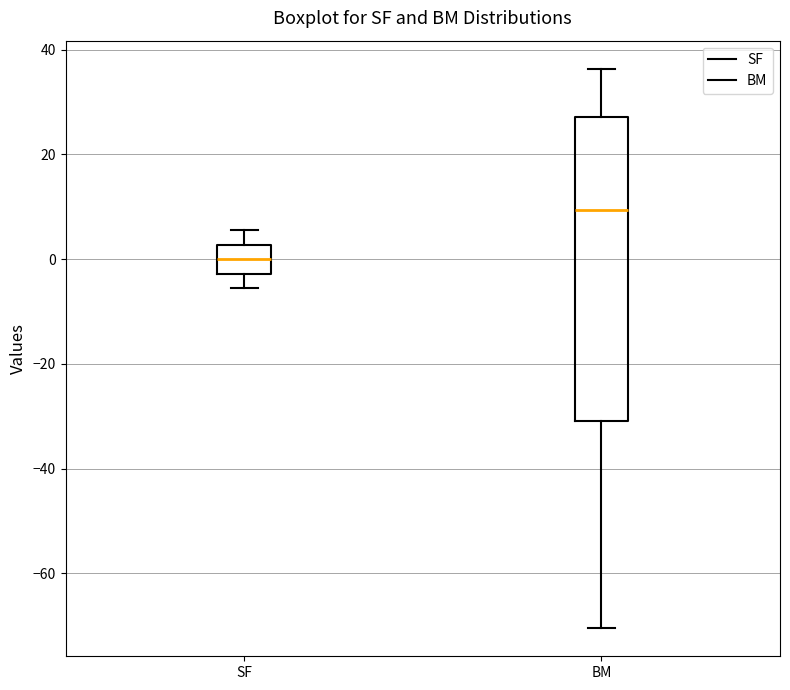

Reading left to right, read every box against the y-axis: the position of its median line, the range the box covers, and the ends of its whiskers. The values are not printed on the chart, so give them approximately, as read against the axis.

SF: median 0, box -2 to 2, whiskers -6 to 6
BM: median 10, box -30 to 28, whiskers -70 to 36